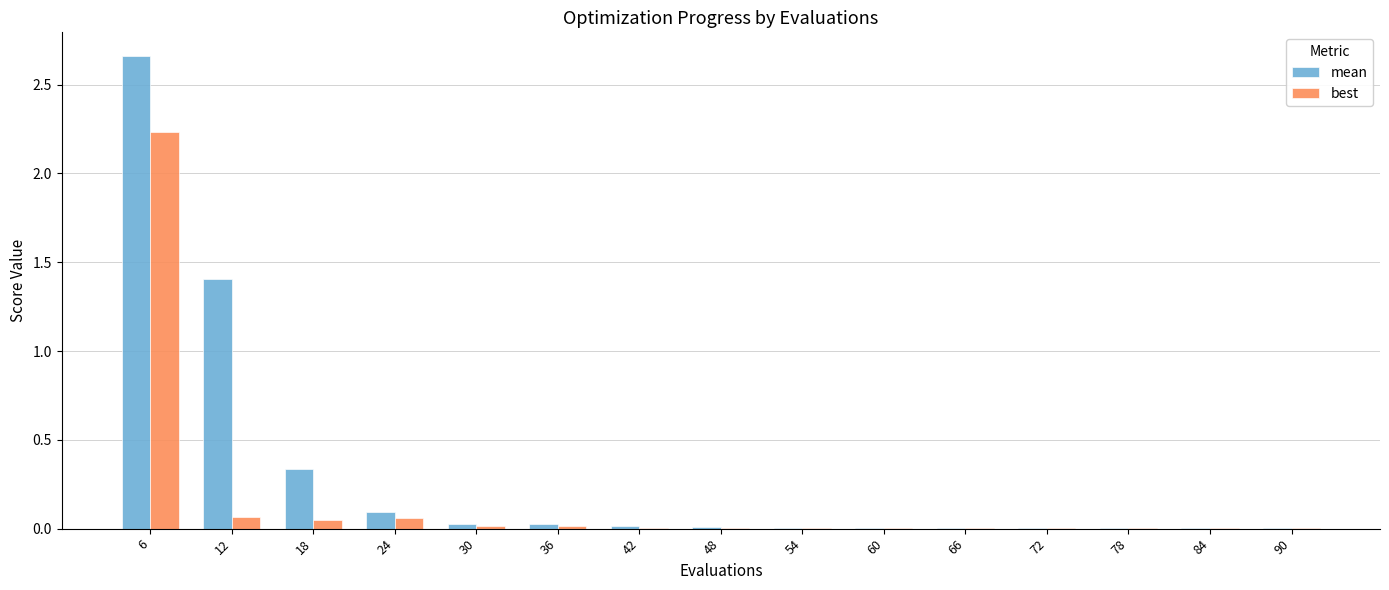

Which series has the largest total across all categories?

mean